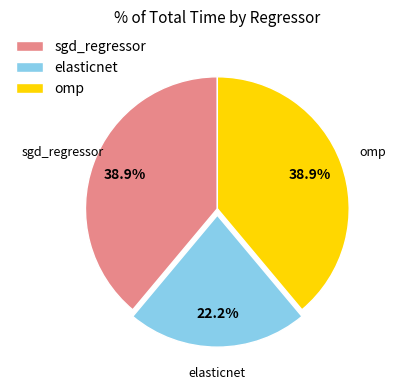

Which slice is the smallest?

elasticnet